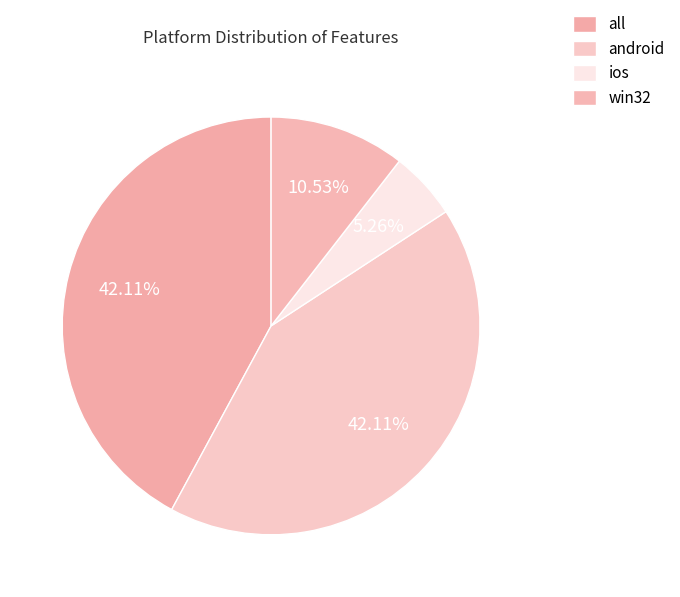

Do ios and win32 together represent more than half of the pie?

No